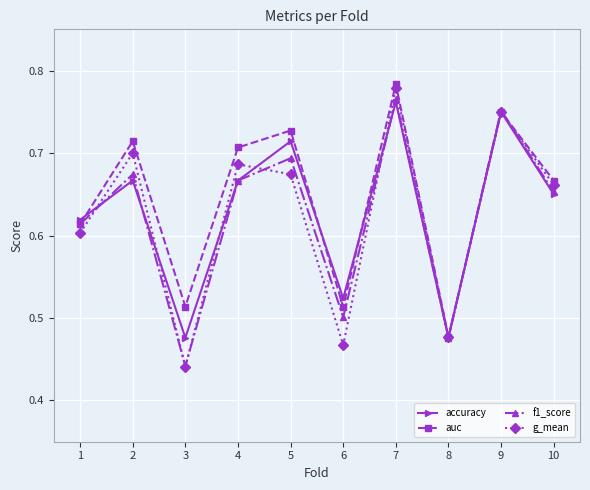

At which category does auc reach its first local peak?

2